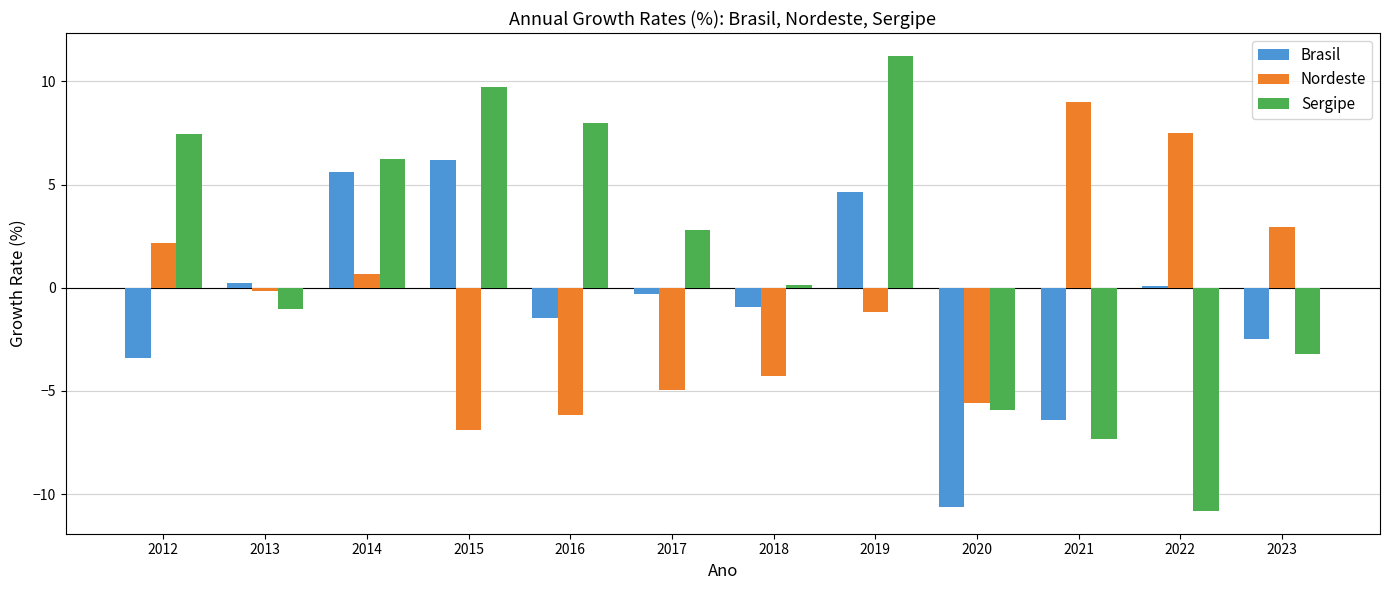

True or false: Brasil has a value of -0.3 at 2017.

True